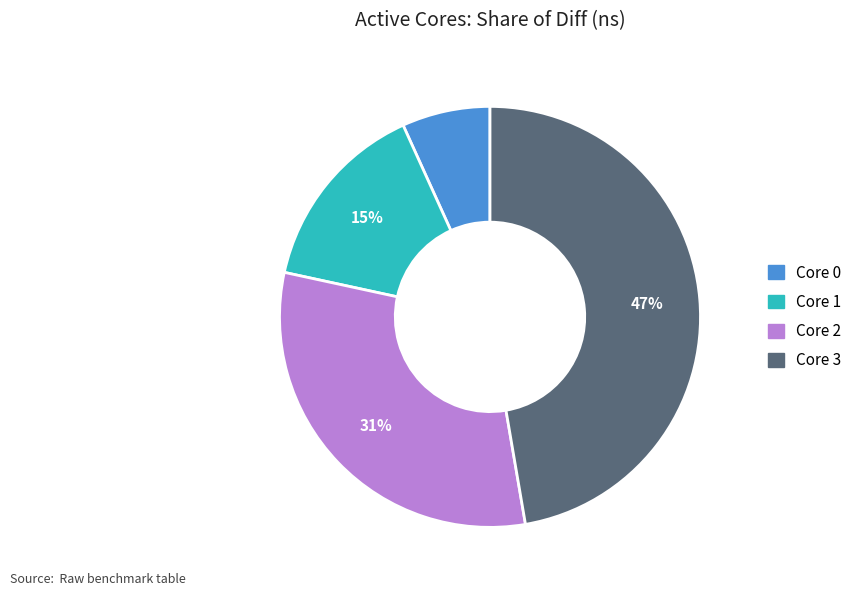

Is there a majority slice in this chart?

No